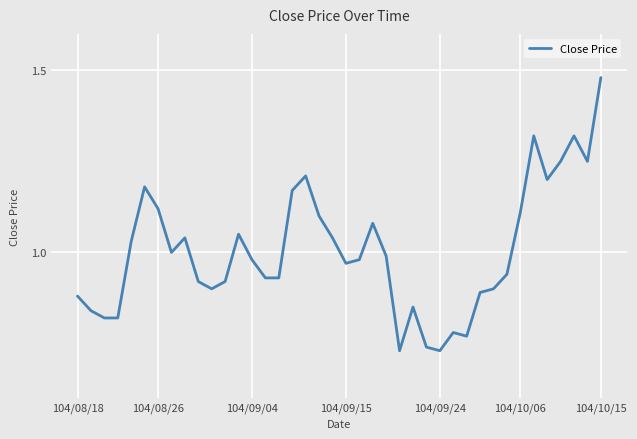

Which category has the highest value across all series?

104/10/15